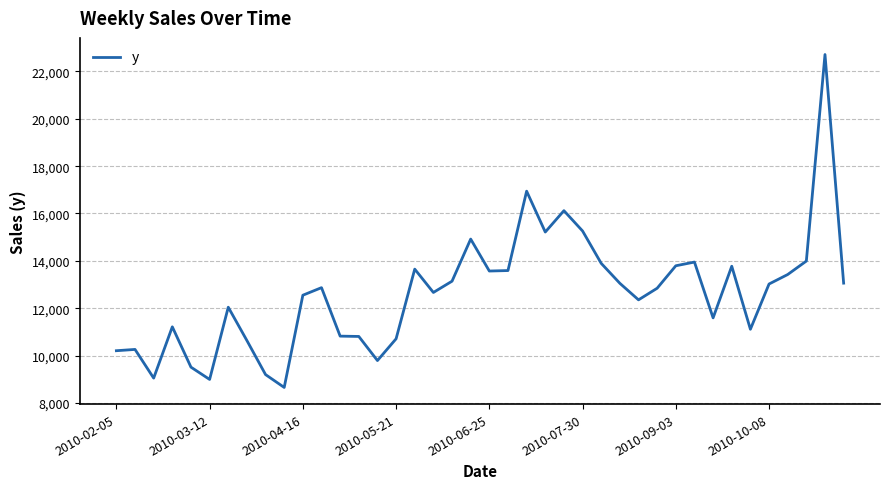

What is the smallest value displayed?

8652.7